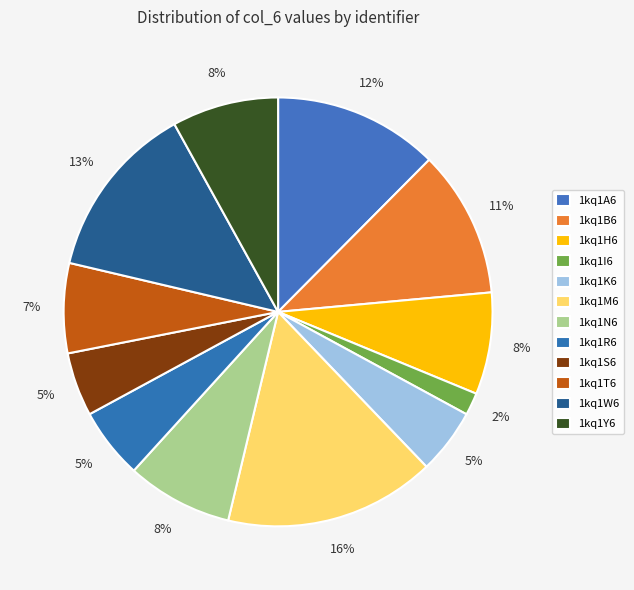

What percentage is the 1kq1S6 slice, to the nearest percent?

5%